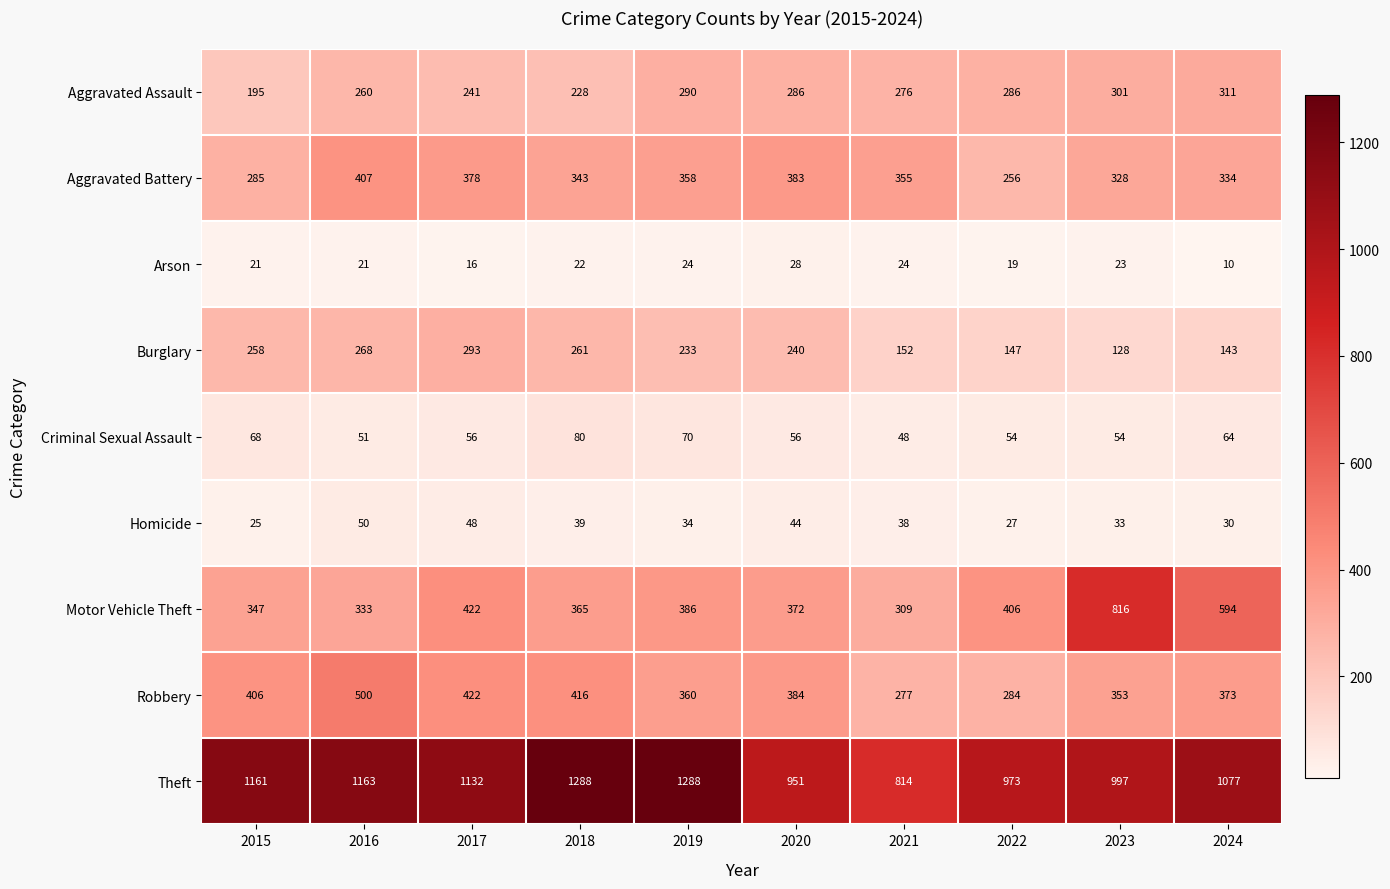

Which series has the largest range (max minus min)?

Motor Vehicle Theft